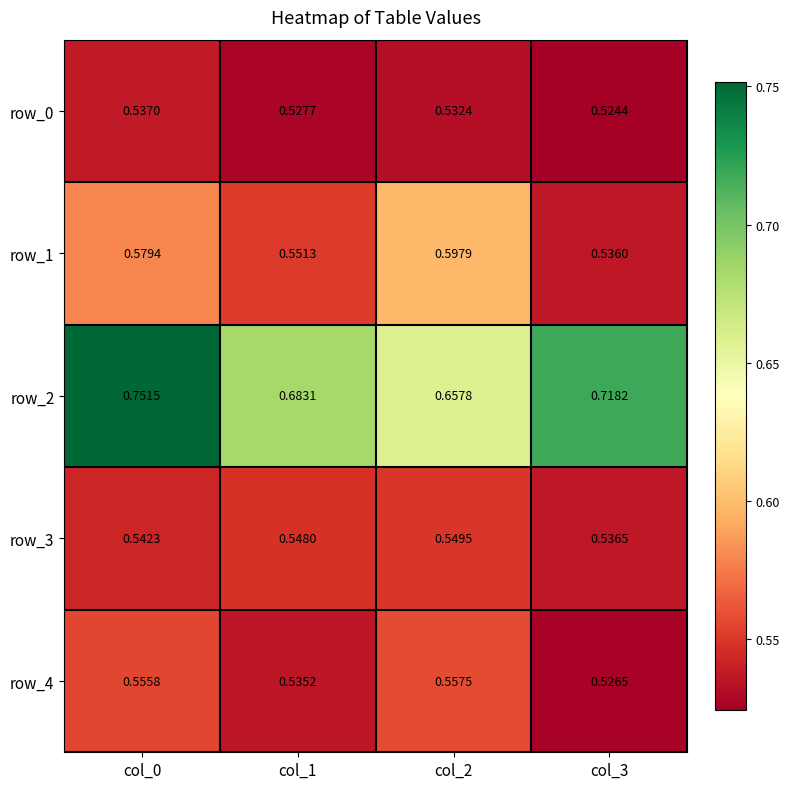

Is the value of row_3 at col_0 greater than the value of row_2 at col_2?

No